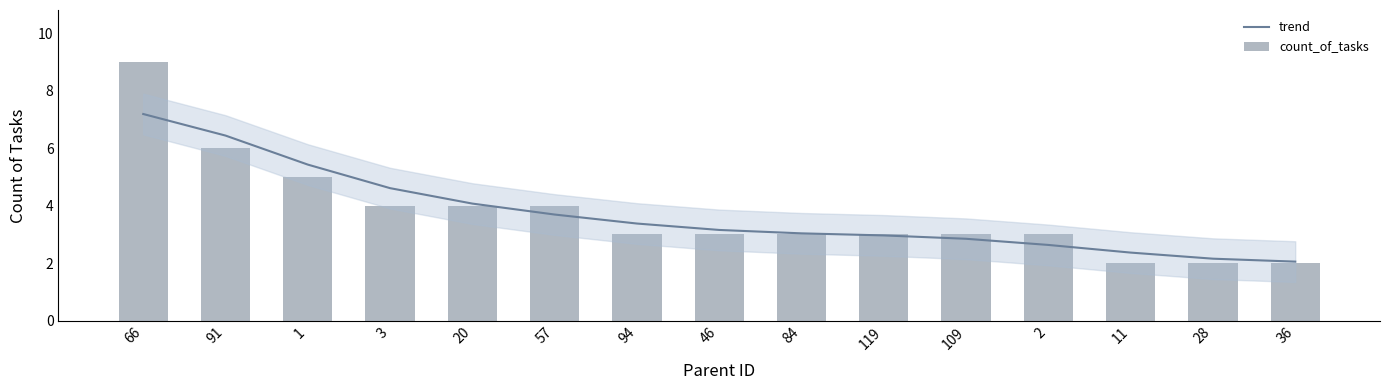

Is the value of trend at 94 greater than the value of count_of_tasks at 2?

Yes